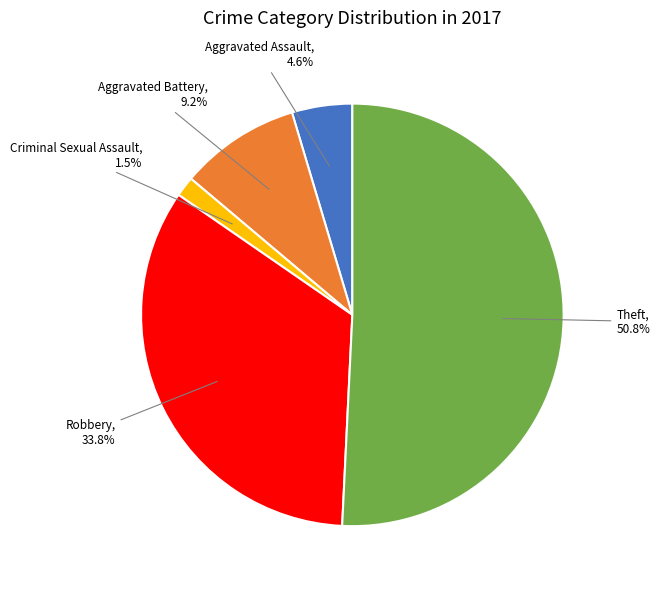

How many slices are in this pie chart?

5